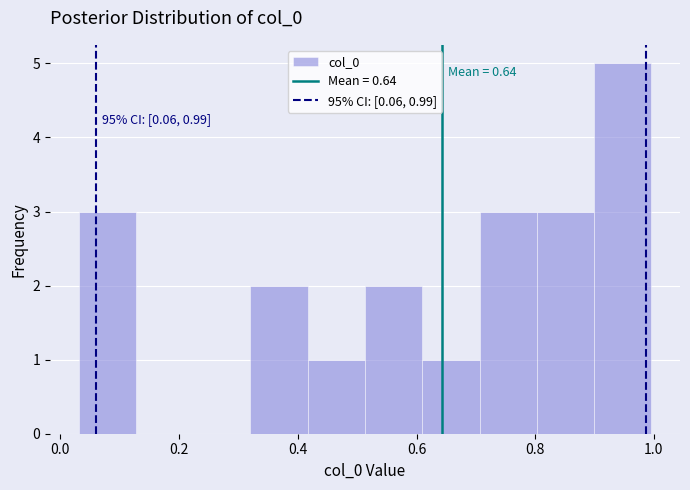

Over which range of the x-axis is the bar tallest?

0.90 to 1.00